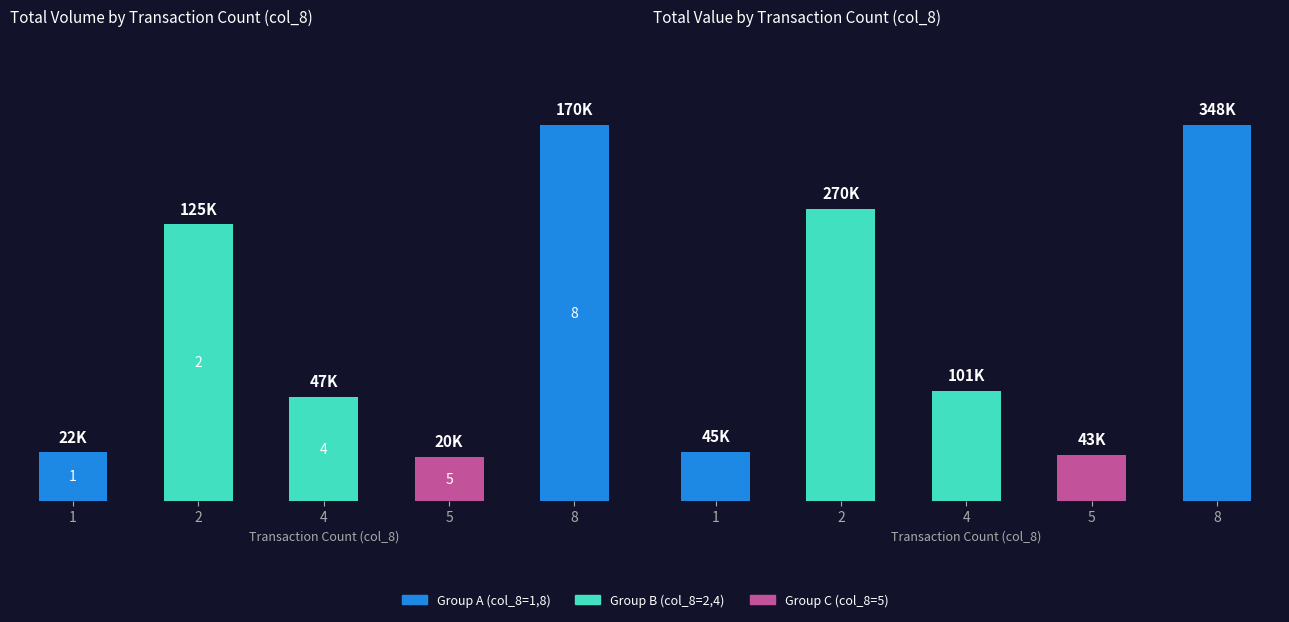

Are the bars horizontal?

No